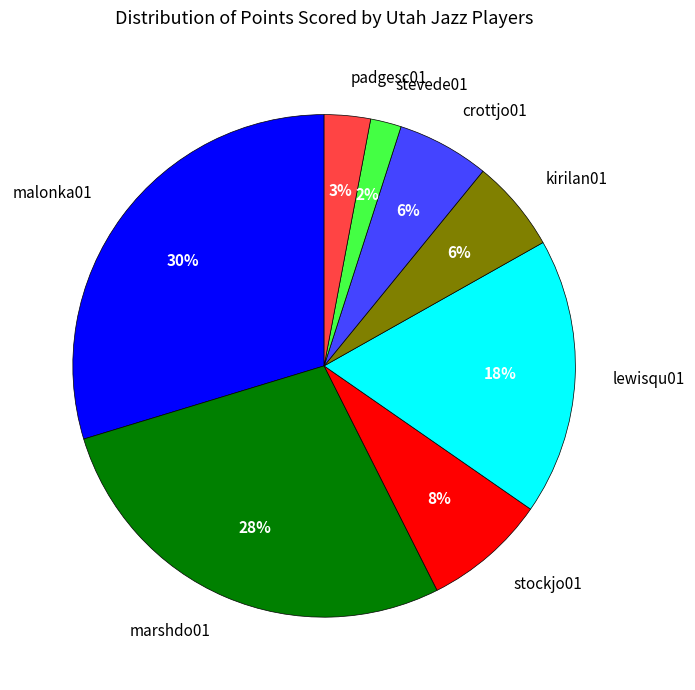

To the nearest percent, what portion does stevede01 represent?

2%